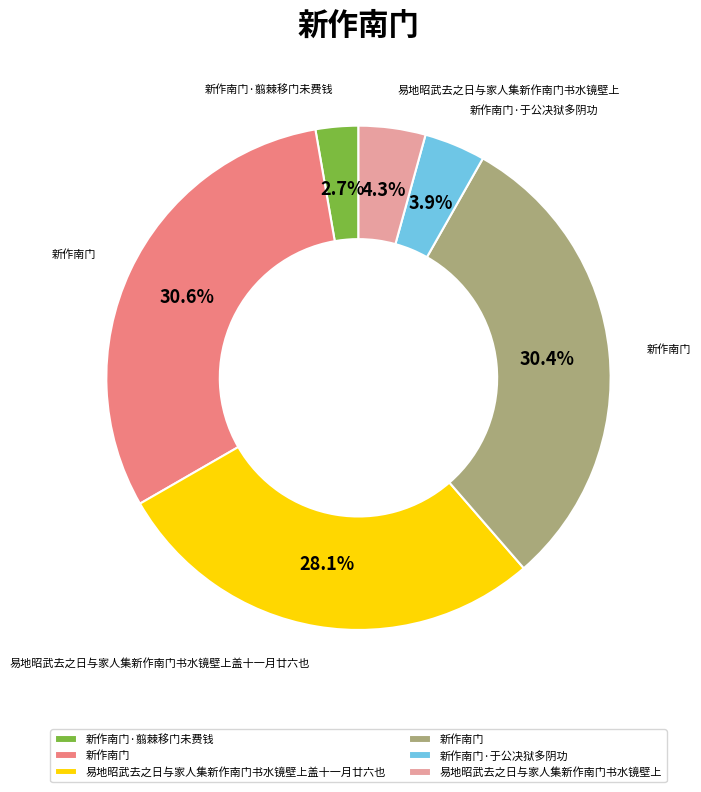

Is there a majority slice in this chart?

No